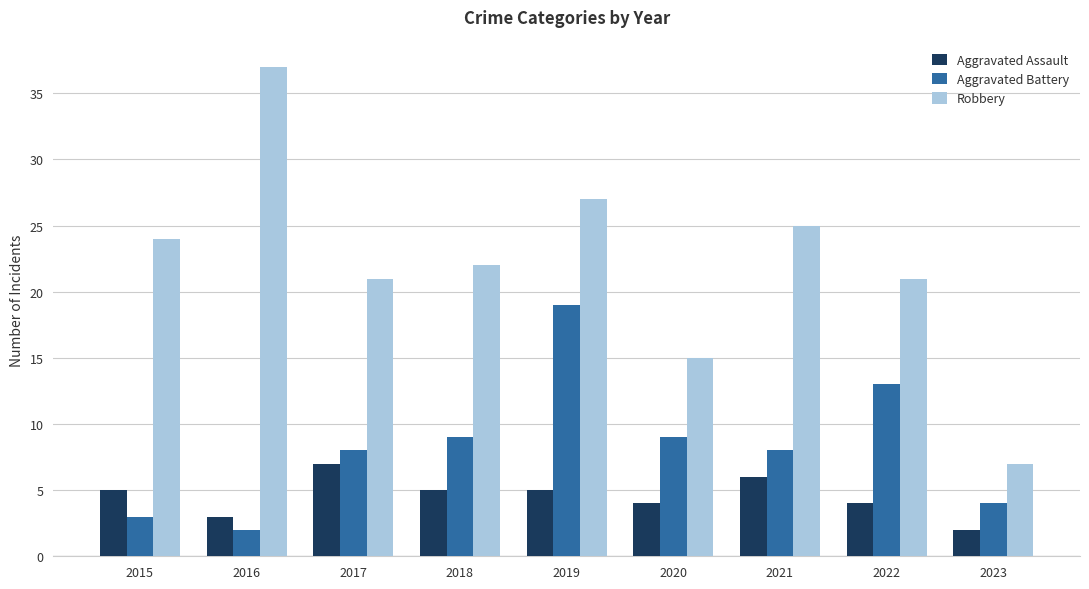

At which label is Robbery closest to 22?

2018